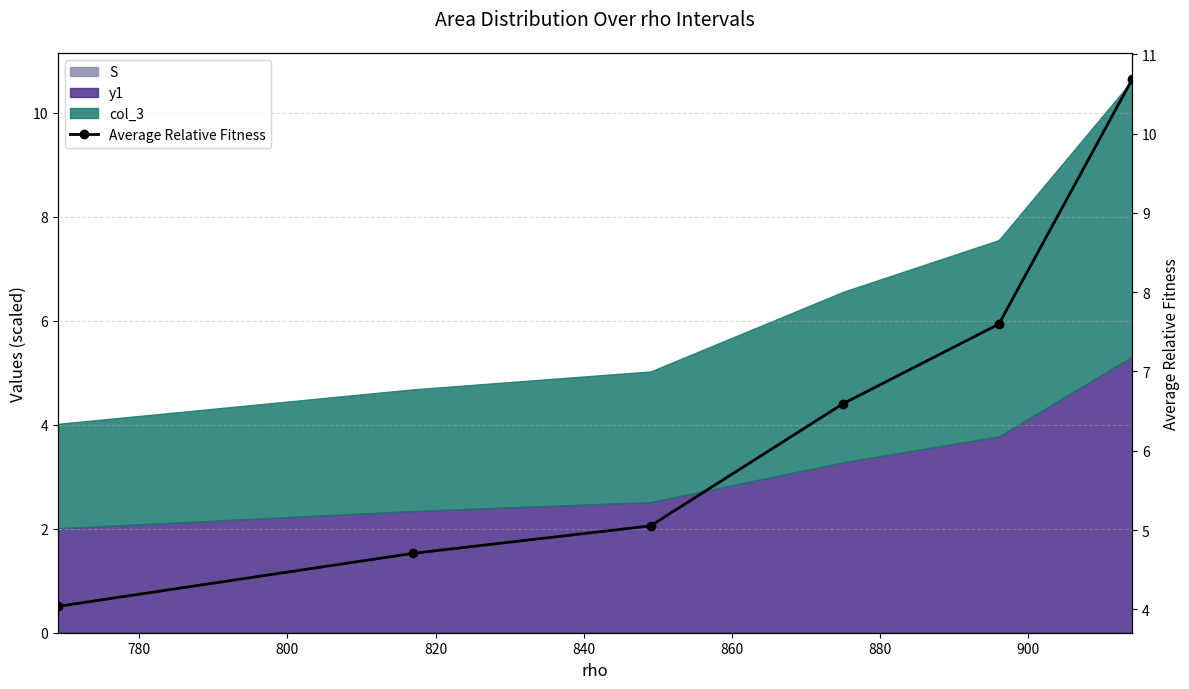

True or false: the data shows 11.1 at 820.

False